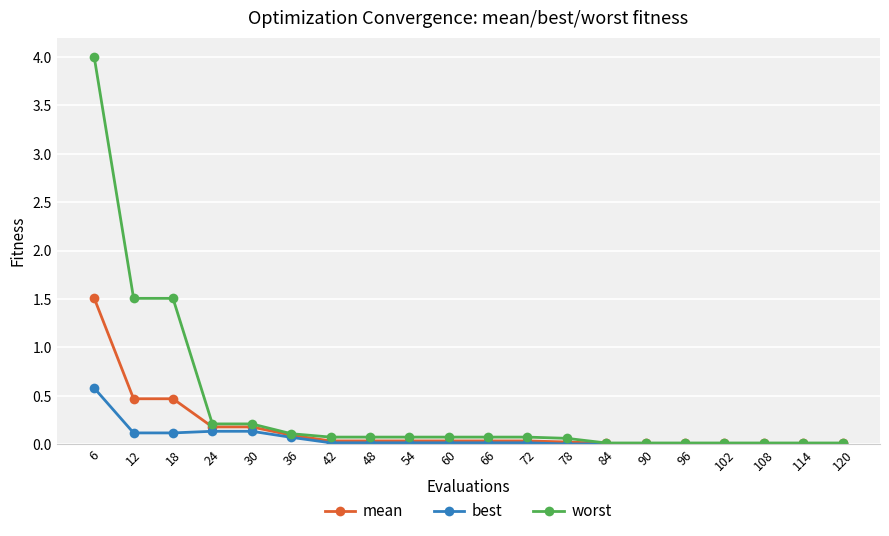

What is the difference between the highest and lowest values at 78?

0.1